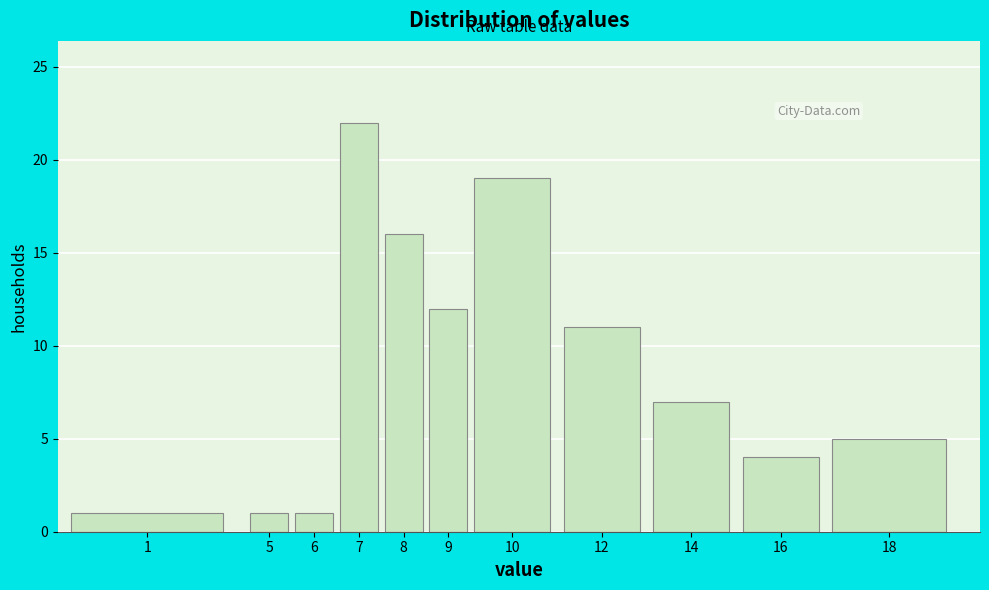

Reading right to left, extract all data points from this chart.

18=5	16=4	14=7	12=11	10=19	9=12	8=16	7=22	6=1	5=1	1=1